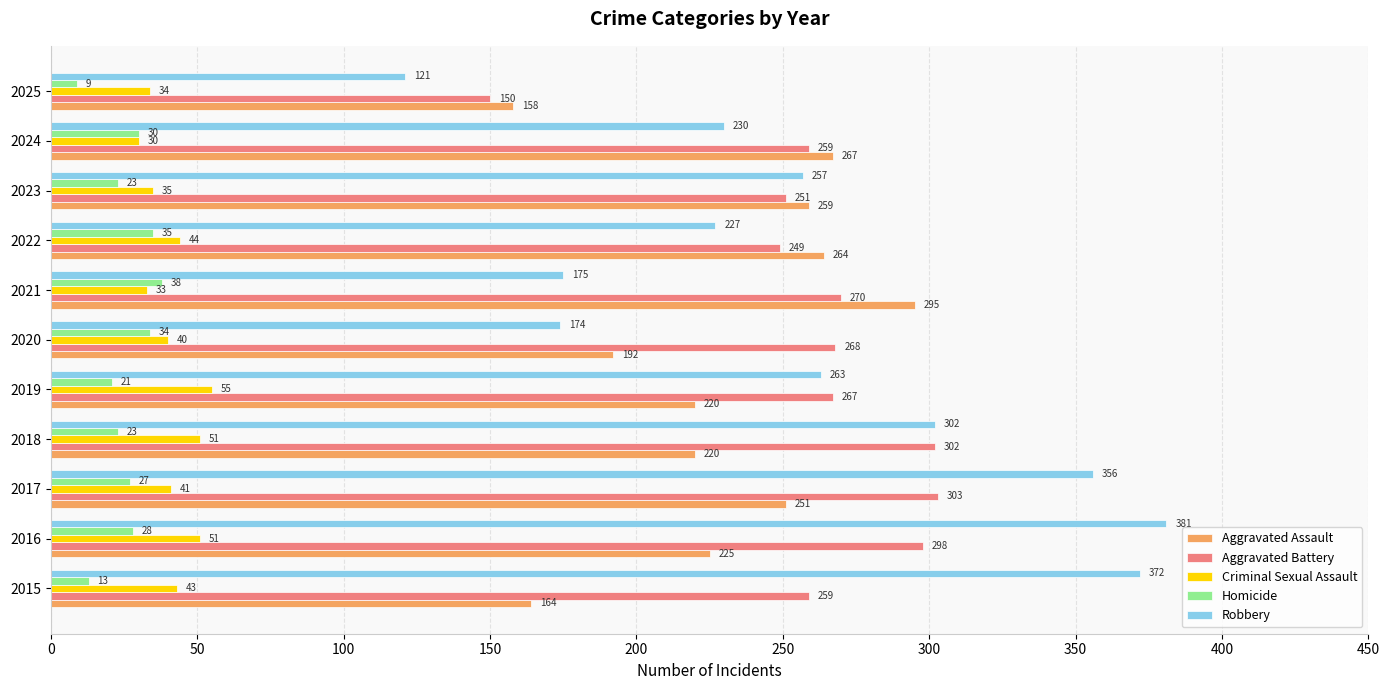

List the series in order of their peak value, highest first.

Robbery, Aggravated Battery, Aggravated Assault, Criminal Sexual Assault, Homicide